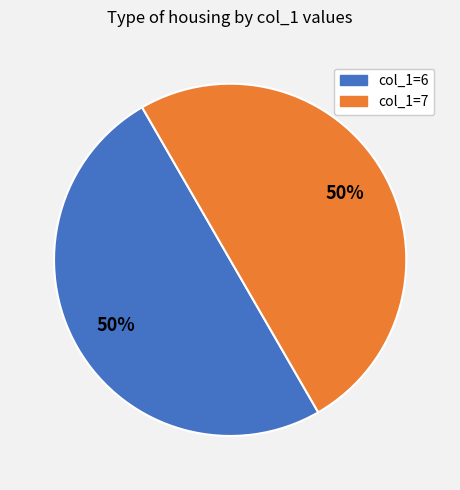

The col_1=6 slice represents 37% of the pie. True or false?

False